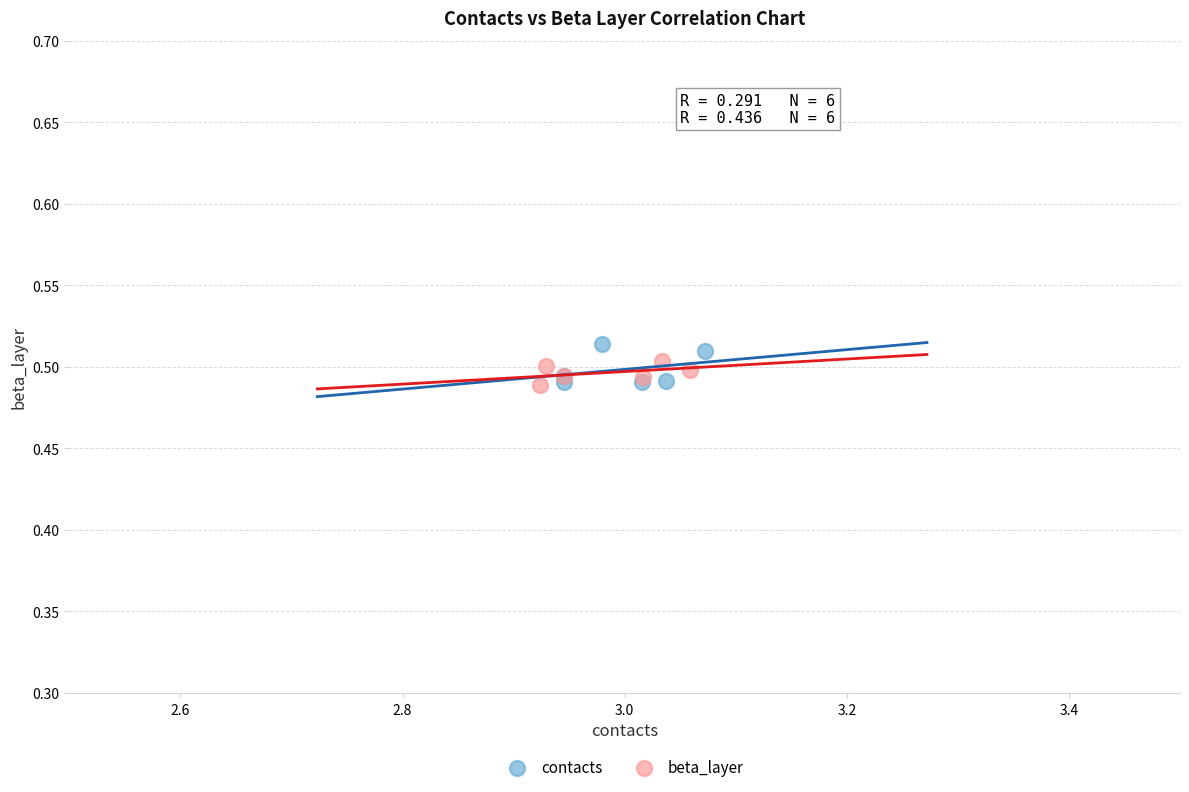

Which series has the largest Y range (max minus min)?

contacts